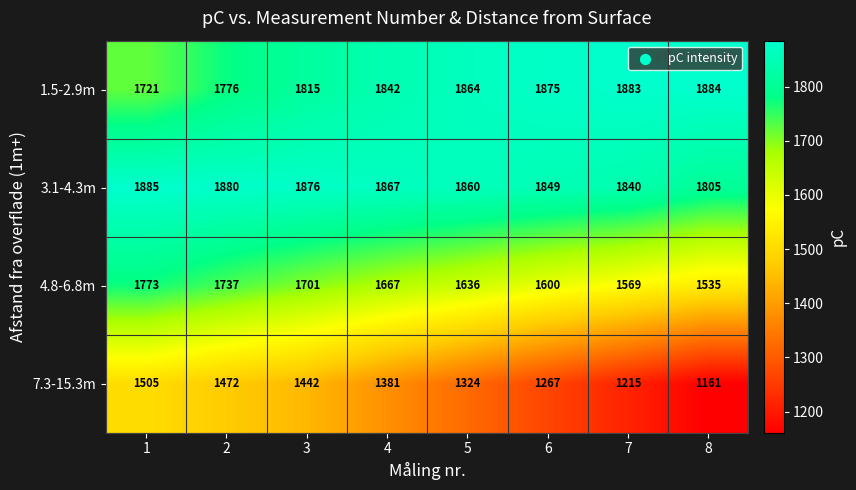

The 3.1-4.3m series shows 2880 at 1. True or false?

False